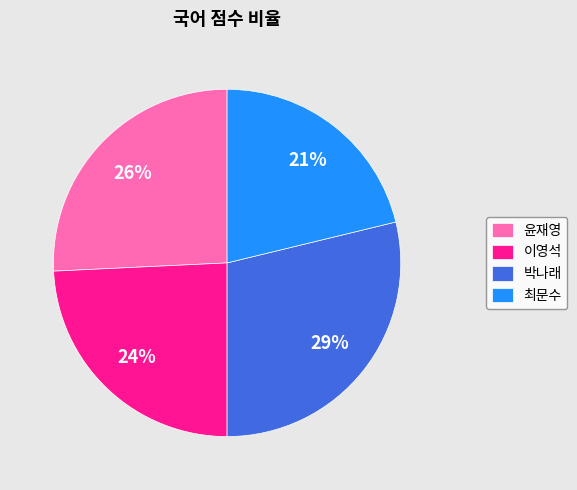

What percentage is the 이영석 slice, to the nearest percent?

24%